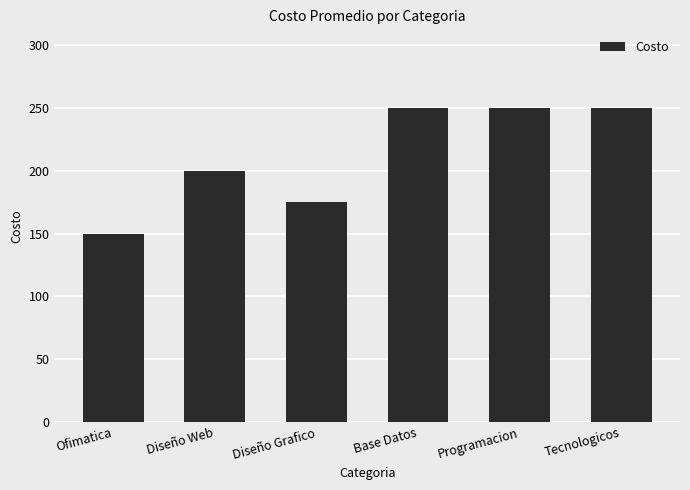

Which label corresponds to the smallest value in the chart?

Ofimatica